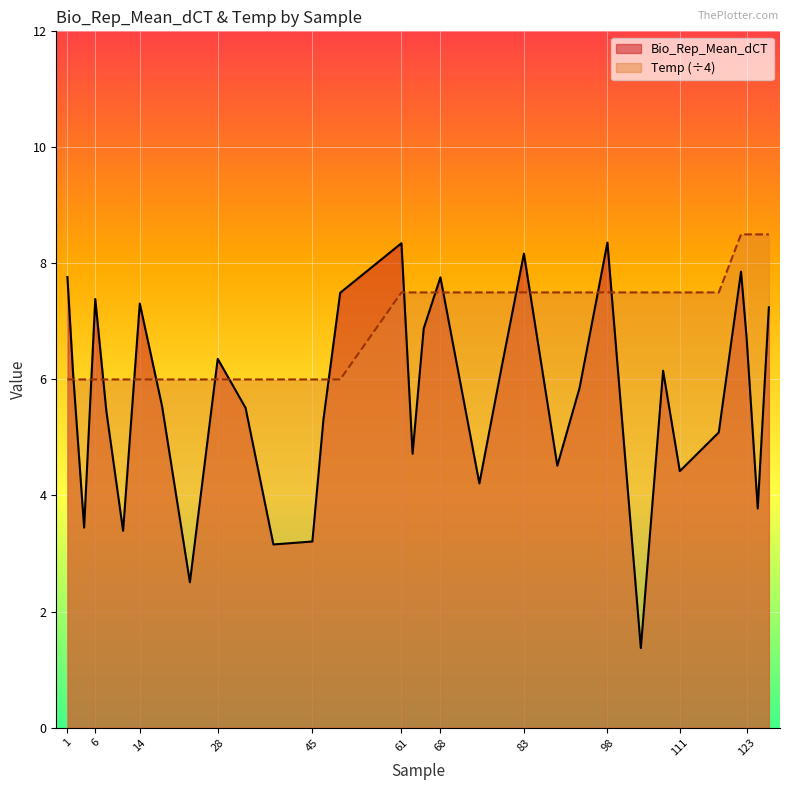

Reading left to right, list all the values displayed in this chart.

Bio_Rep_Mean_dCT: 7.8	6.1	3.4	7.4	5.4	3.4	7.3	5.5	2.5	6.4	5.5	3.2	3.2	5.3	7.5	8.3	4.7	6.9	7.8	4.2	6.2	8.2	4.5	5.9	8.4	1.4	6.2	4.4	5.1	7.9	6.7	3.8	7.2
Temp: 6.0	6.0	6.0	6.0	6.0	6.0	6.0	6.0	6.0	6.0	6.0	6.0	6.0	6.0	6.0	7.5	7.5	7.5	7.5	7.5	7.5	7.5	7.5	7.5	7.5	7.5	7.5	7.5	7.5	8.5	8.5	8.5	8.5